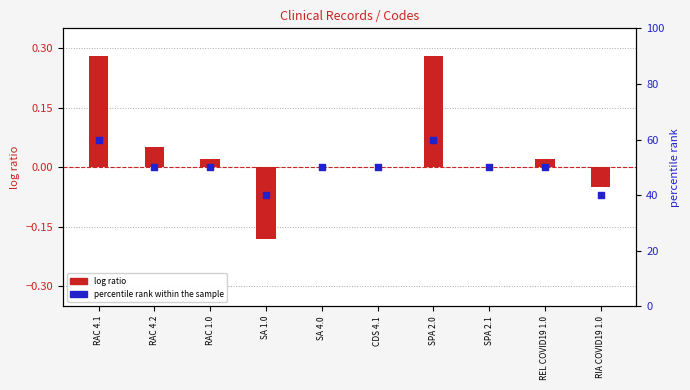

Which series contains the lowest Y value?

log ratio